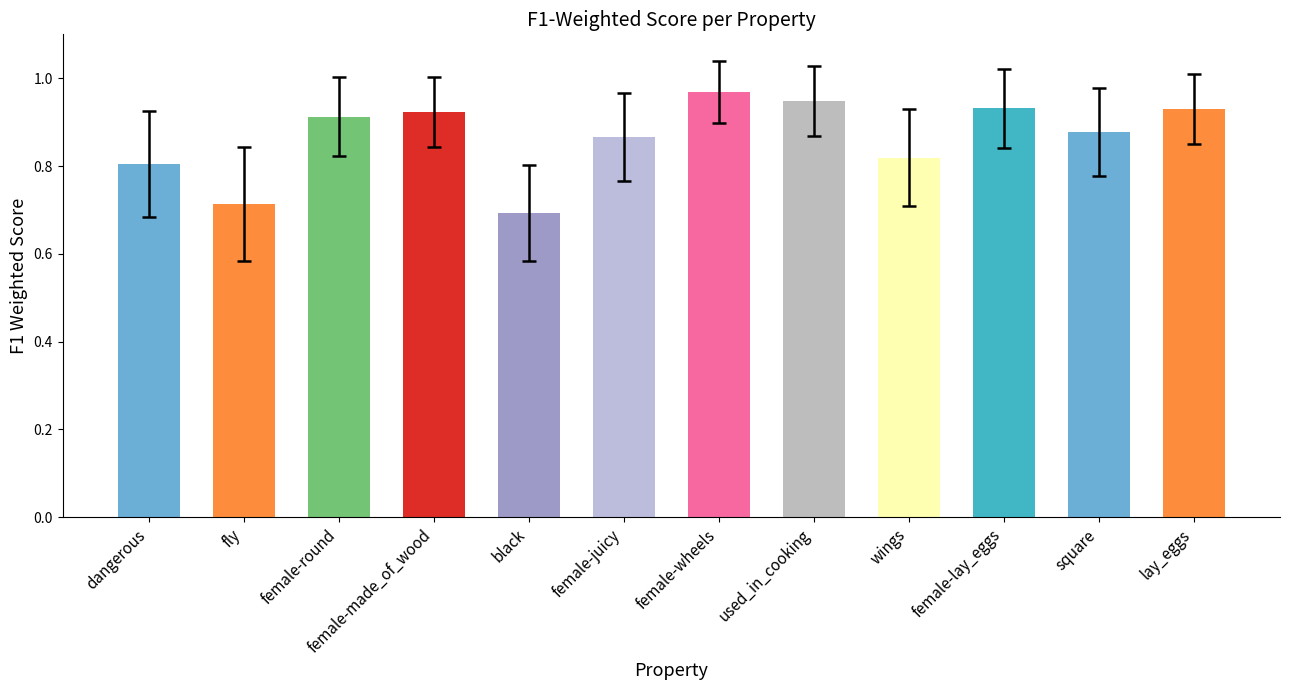

What position from the left is dangerous?

1